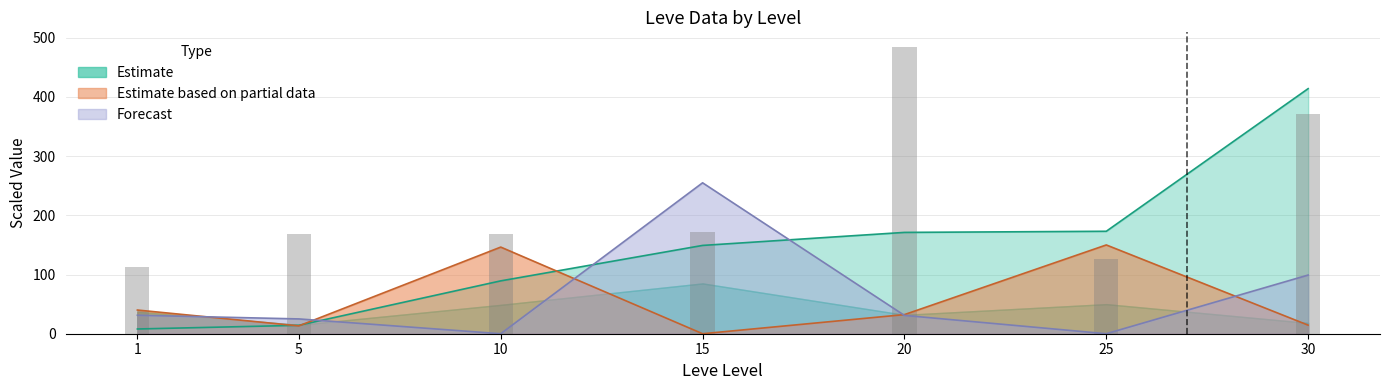

What is the ratio of the value at 5 to the value at 15?

1.0